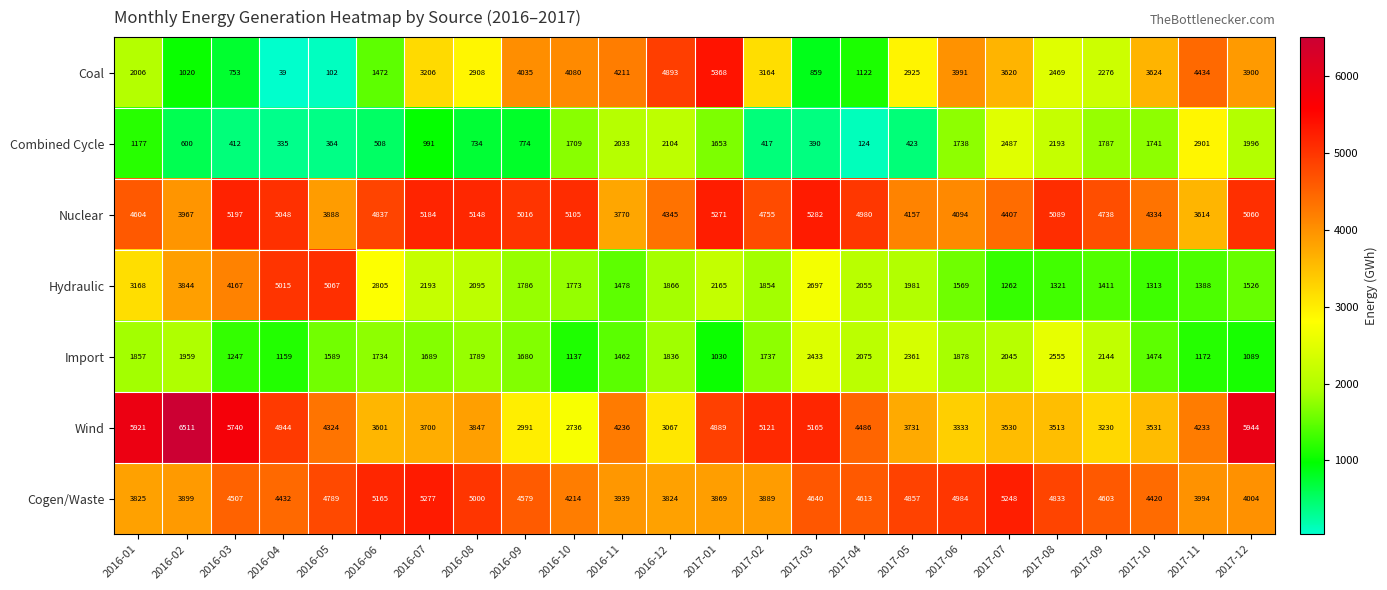

How many series are shown in this chart?

7